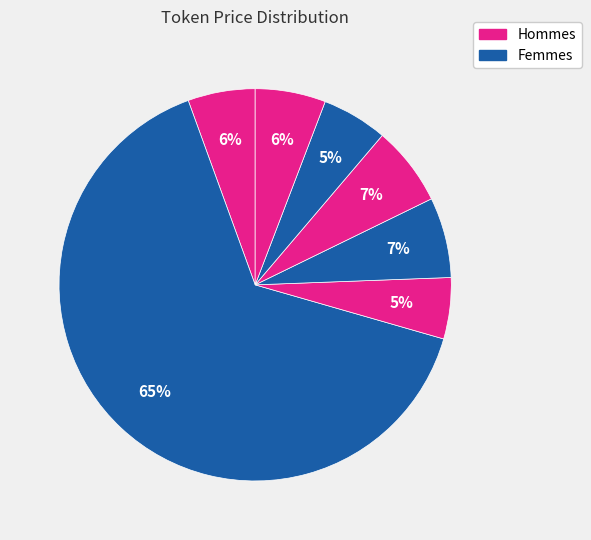

Count the number of slices in the pie.

7